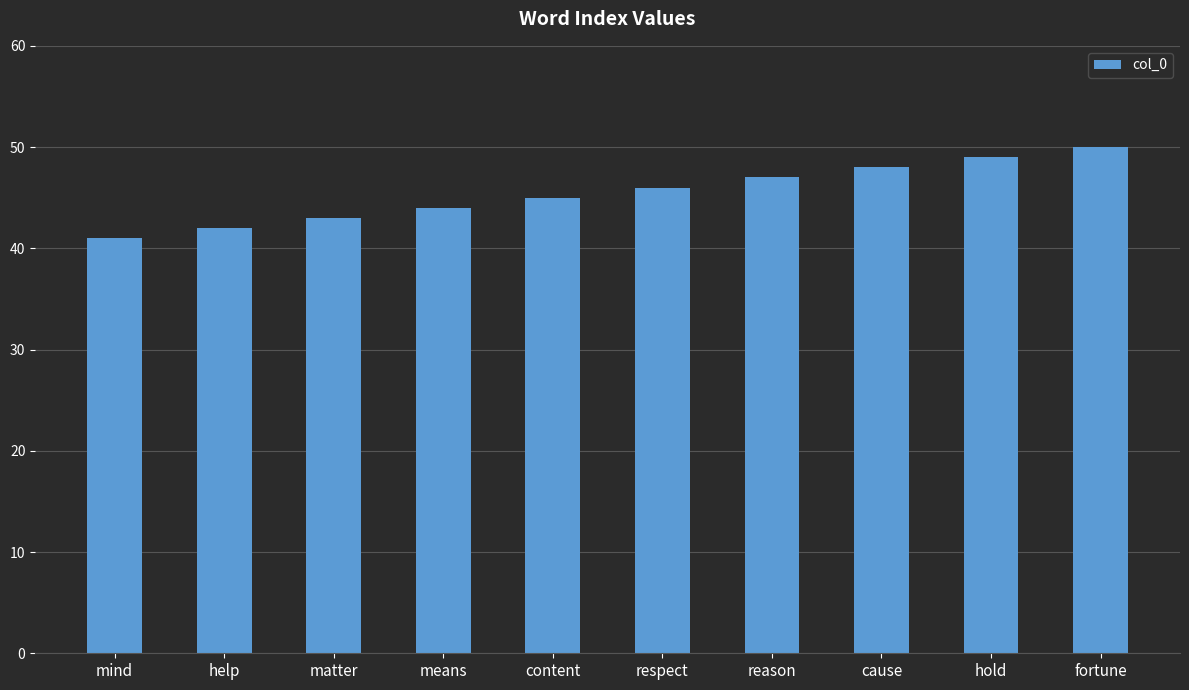

Reading right to left, extract all data points from this chart.

50	49	48	47	46	45	44	43	42	41